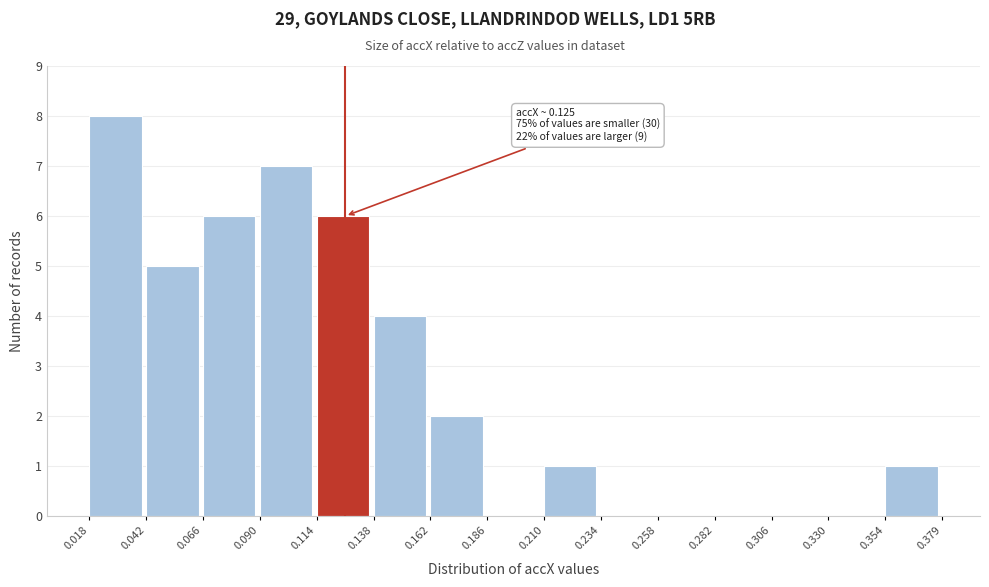

Which range on the x-axis has the tallest bar?

0.018 to 0.042